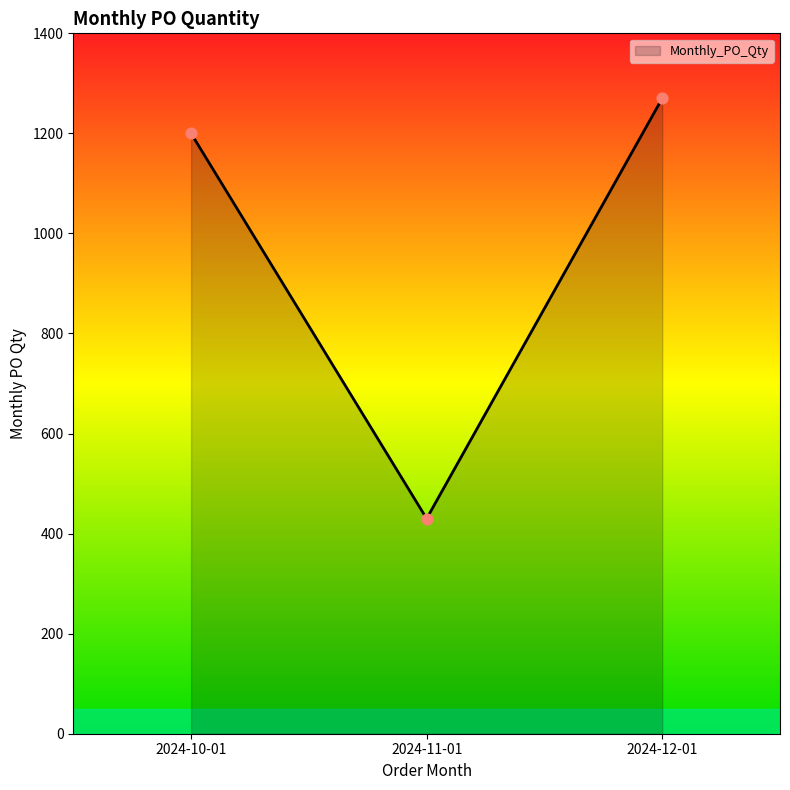

Which has a higher value, 2024-10-01 or 2024-12-01?

2024-12-01